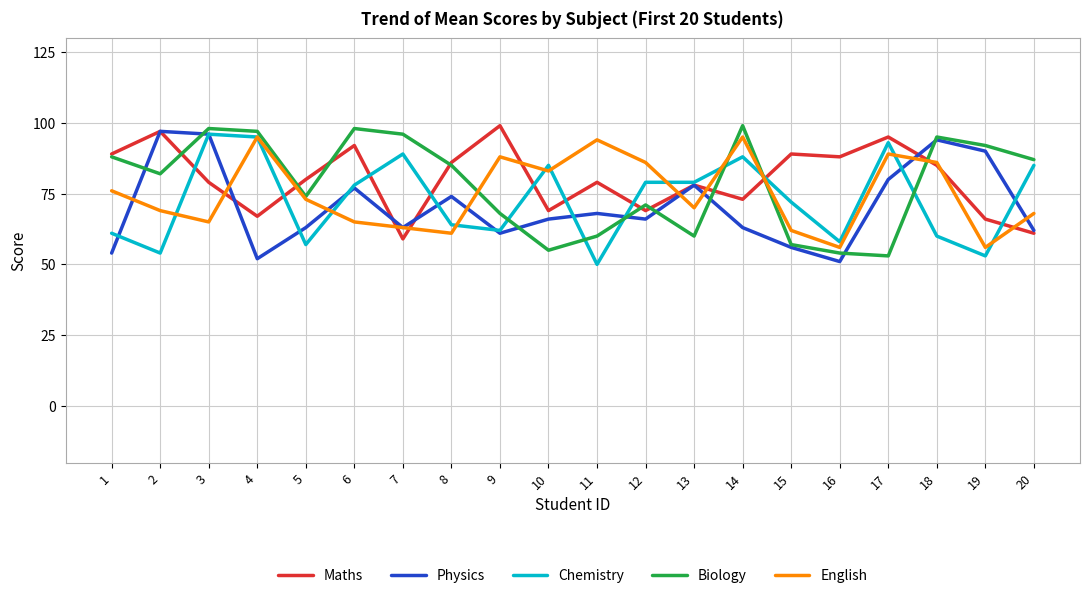

How many distinct data groups are displayed?

5